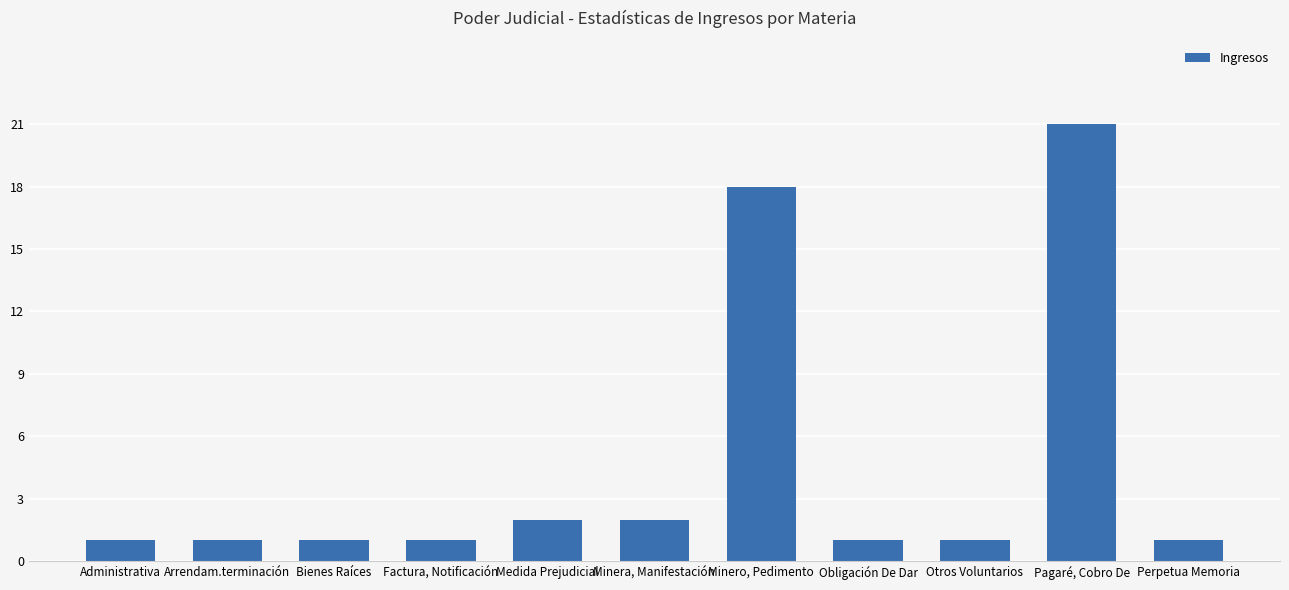

What is the greatest value displayed?

21